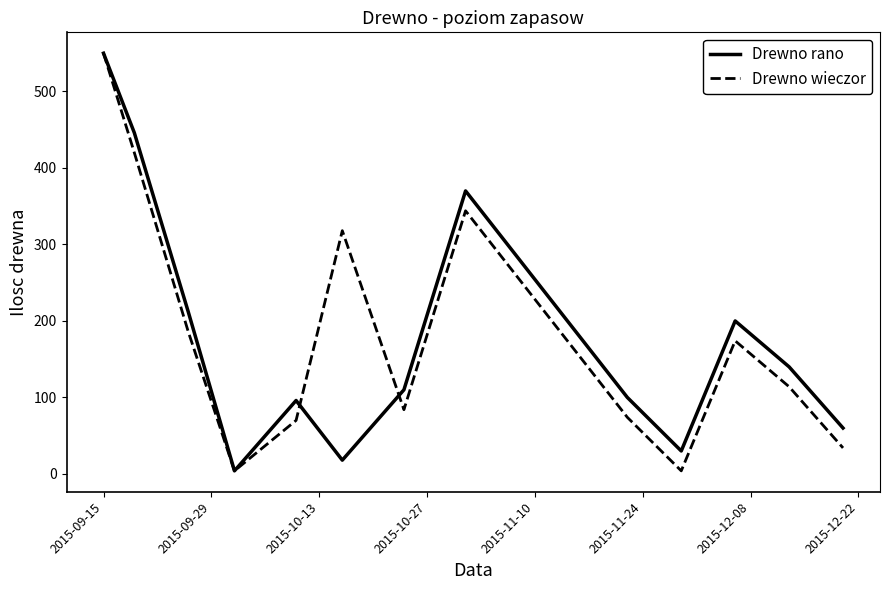

What is the average value of the Drewno wieczor series?

186